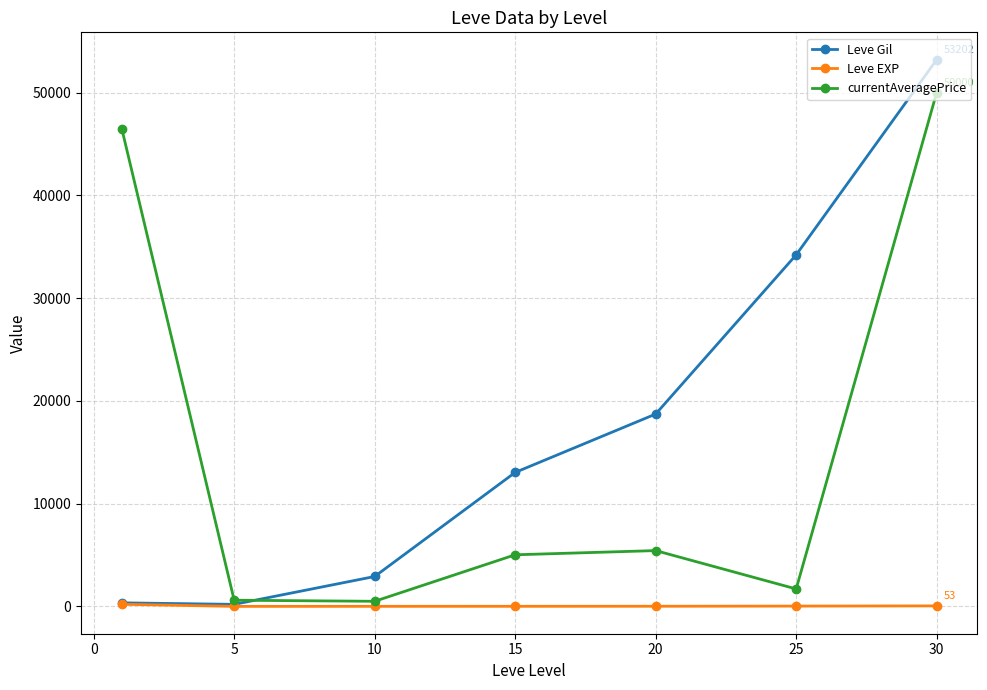

At how many categories does at least one series exceed 22830?

3